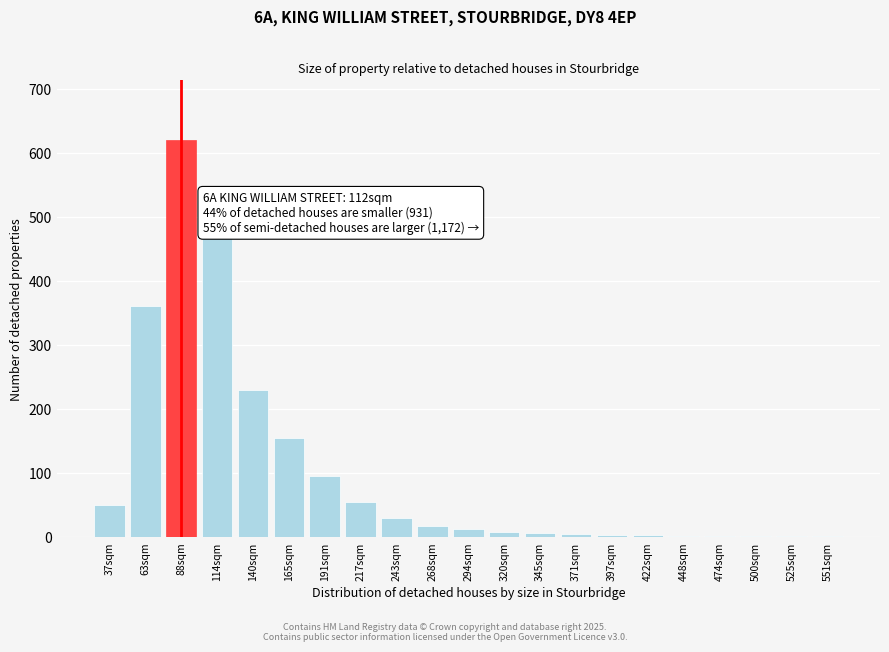

Which has a higher value, 165sqm or 37sqm?

165sqm